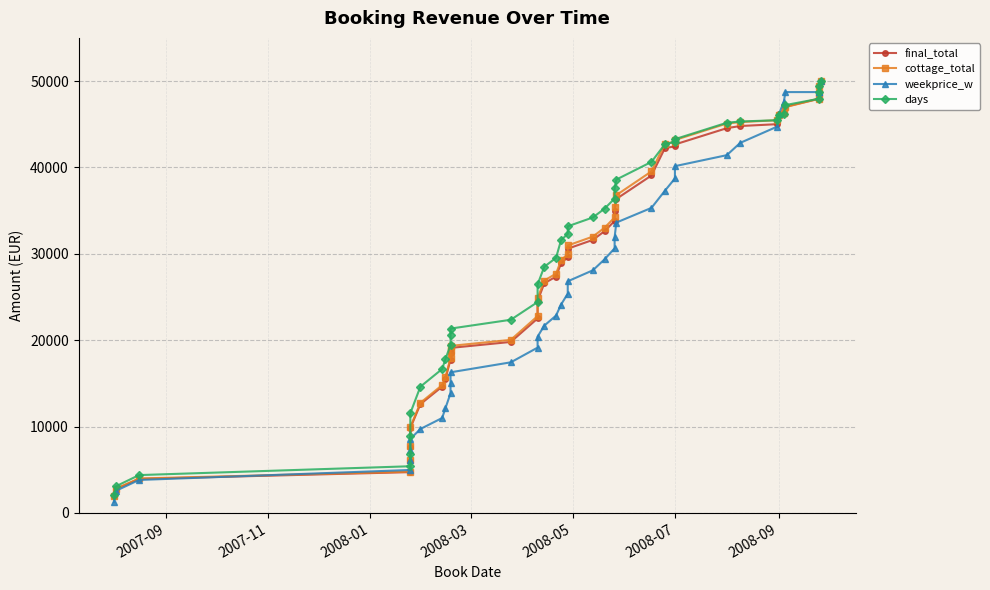

List the series in order of their peak value, lowest first.

final_total, cottage_total, days, weekprice_w